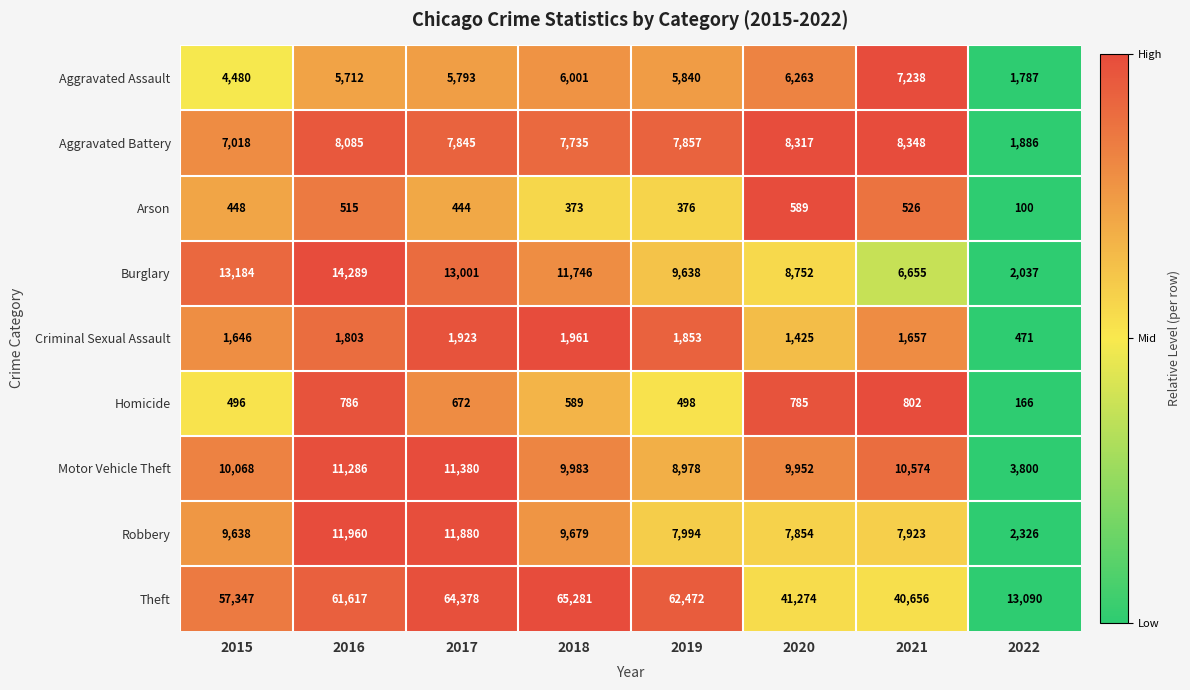

Which label corresponds to the smallest value in the chart?

2022